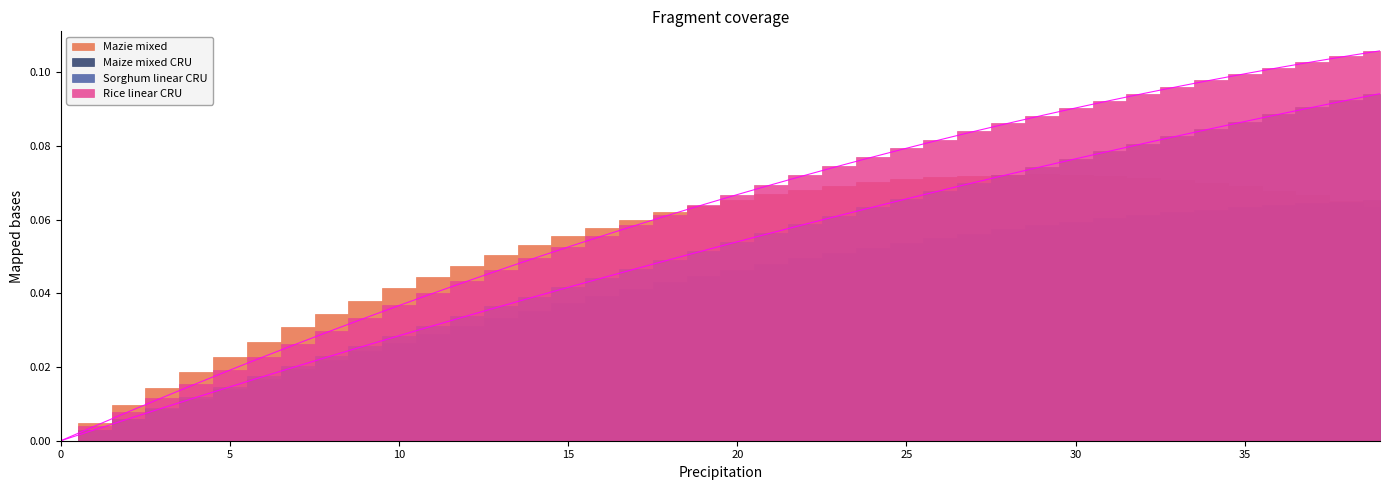

How many values in Sorghum linear CRU are above zero?

39